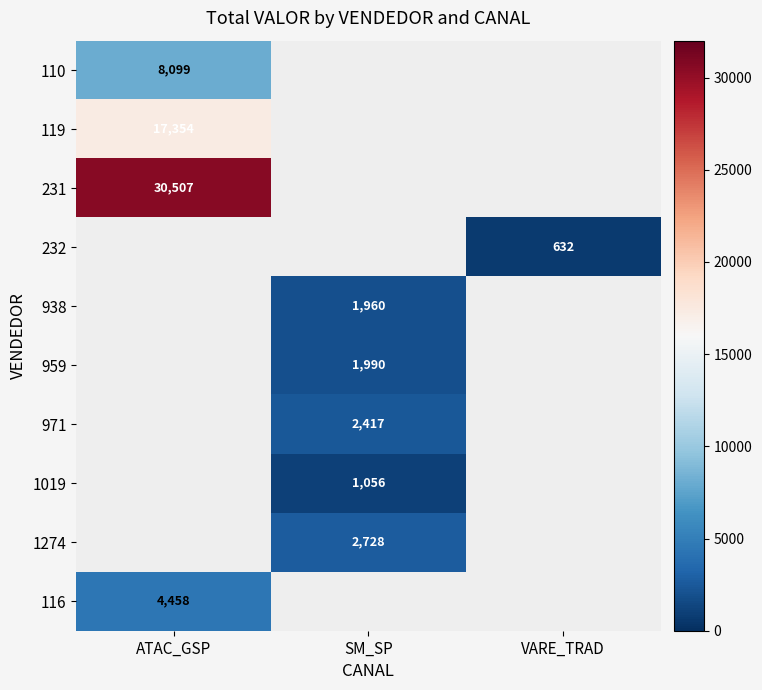

Is it true that 119 equals 17354 at ATAC_GSP?

True